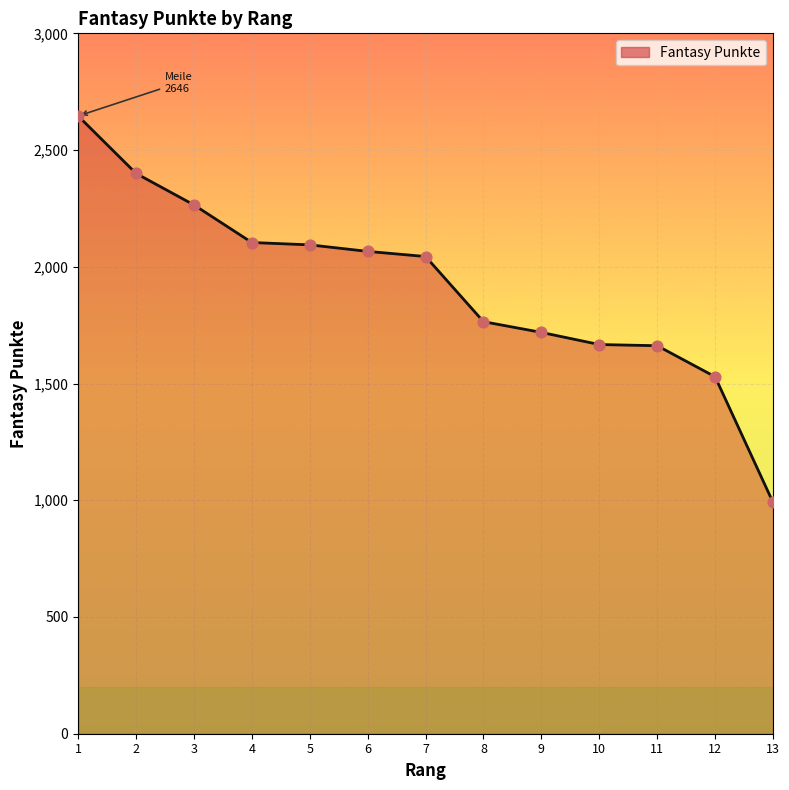

What is the change in value from 7 to 12?

-515